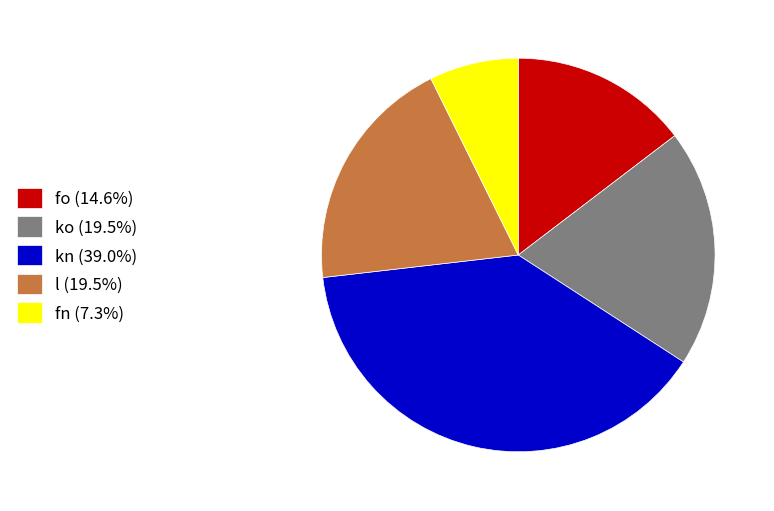

Do ko (19.5%) and l (19.5%) together represent more than half of the pie?

No